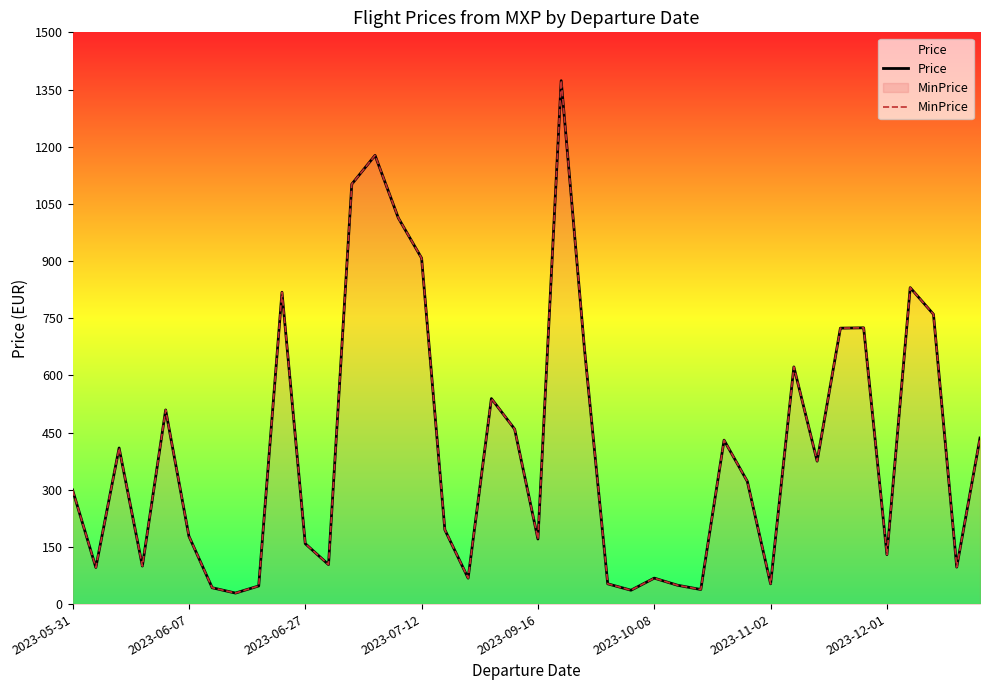

Does the chart display data point markers on the line(s)?

No